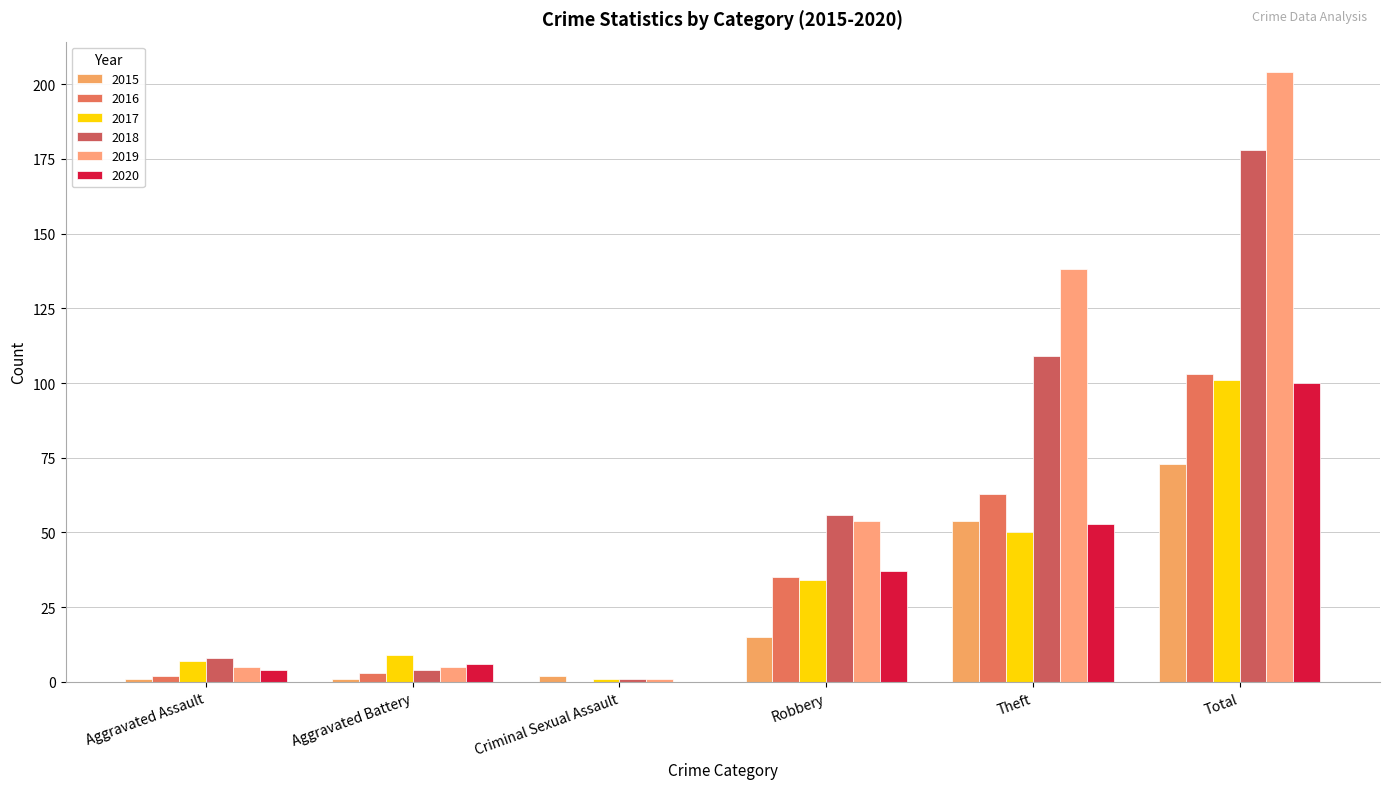

How many data points does each series have?

6